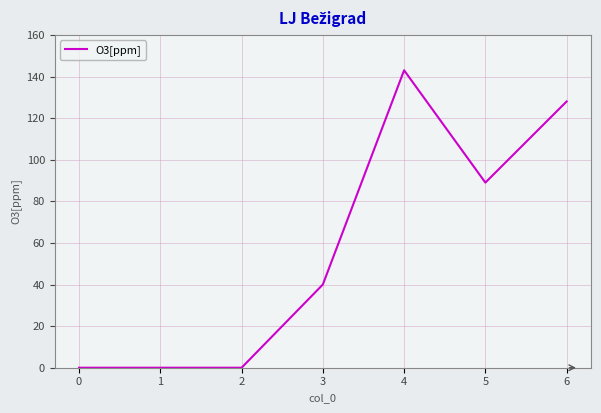

The chart shows a value of -72 at 2. True or false?

False